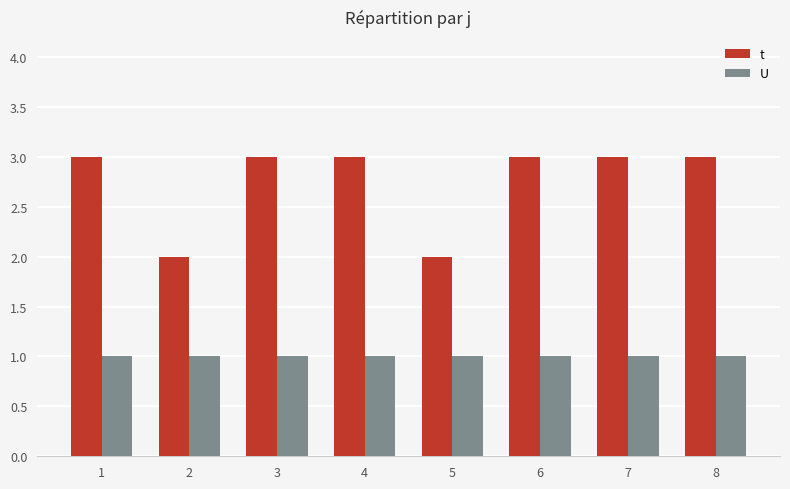

At how many categories does at least one series exceed 1?

8